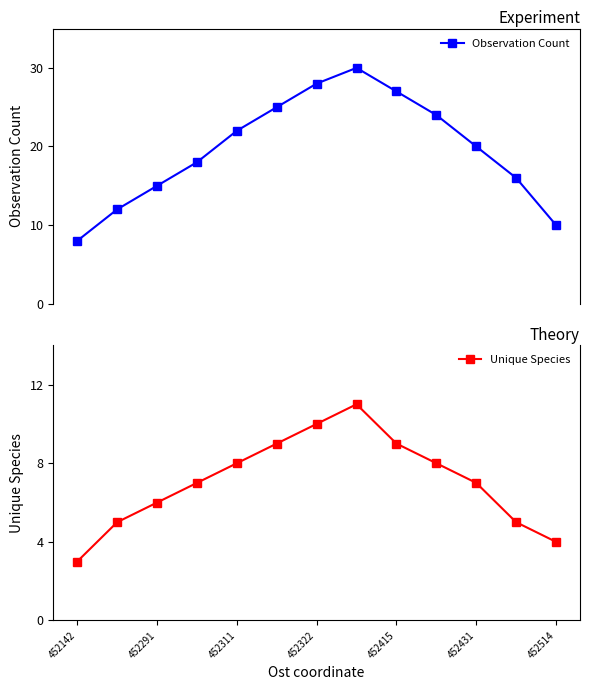

What is the difference between the second highest and minimum values in the Observation Count series?

20